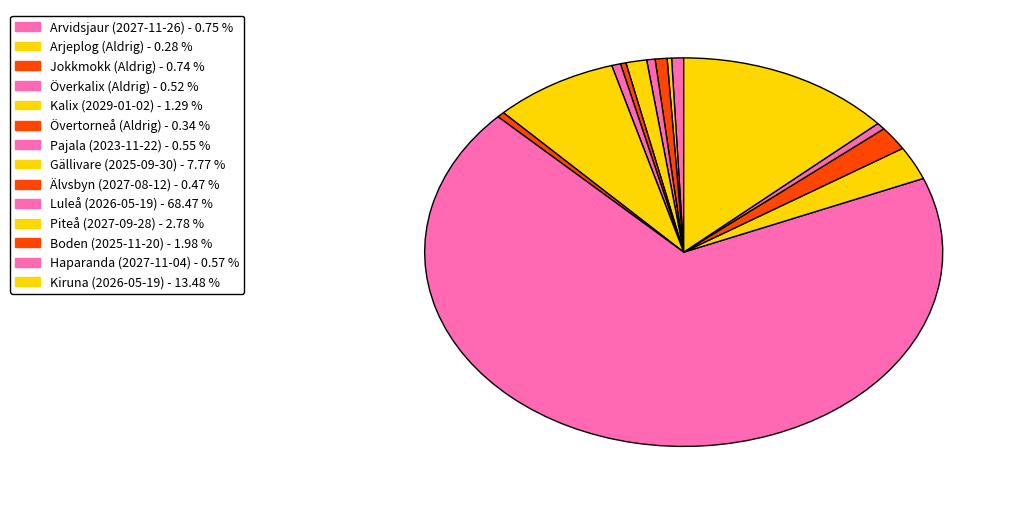

Rank the categories by value from lowest to highest.

Arjeplog
(Aldrig), Övertorneå
(Aldrig), Älvsbyn
(2027-08-12), Överkalix
(Aldrig), Pajala
(2023-11-22), Haparanda
(2027-11-04), Jokkmokk
(Aldrig), Arvidsjaur
(2027-11-26), Kalix
(2029-01-02), Boden
(2025-11-20), Piteå
(2027-09-28), Gällivare
(2025-09-30), Kiruna
(2026-05-19), Luleå
(2026-05-19)